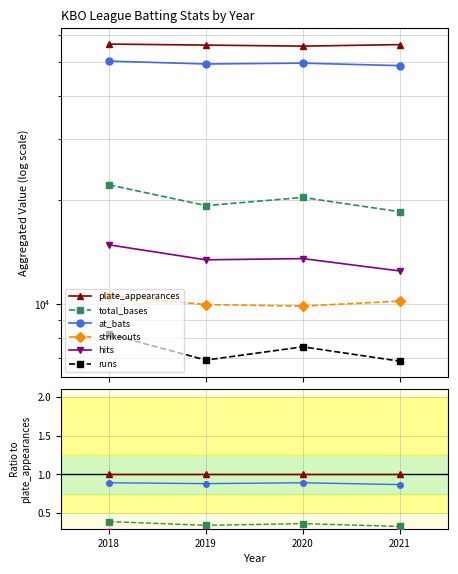

Does the chart display data point markers on the line(s)?

Yes